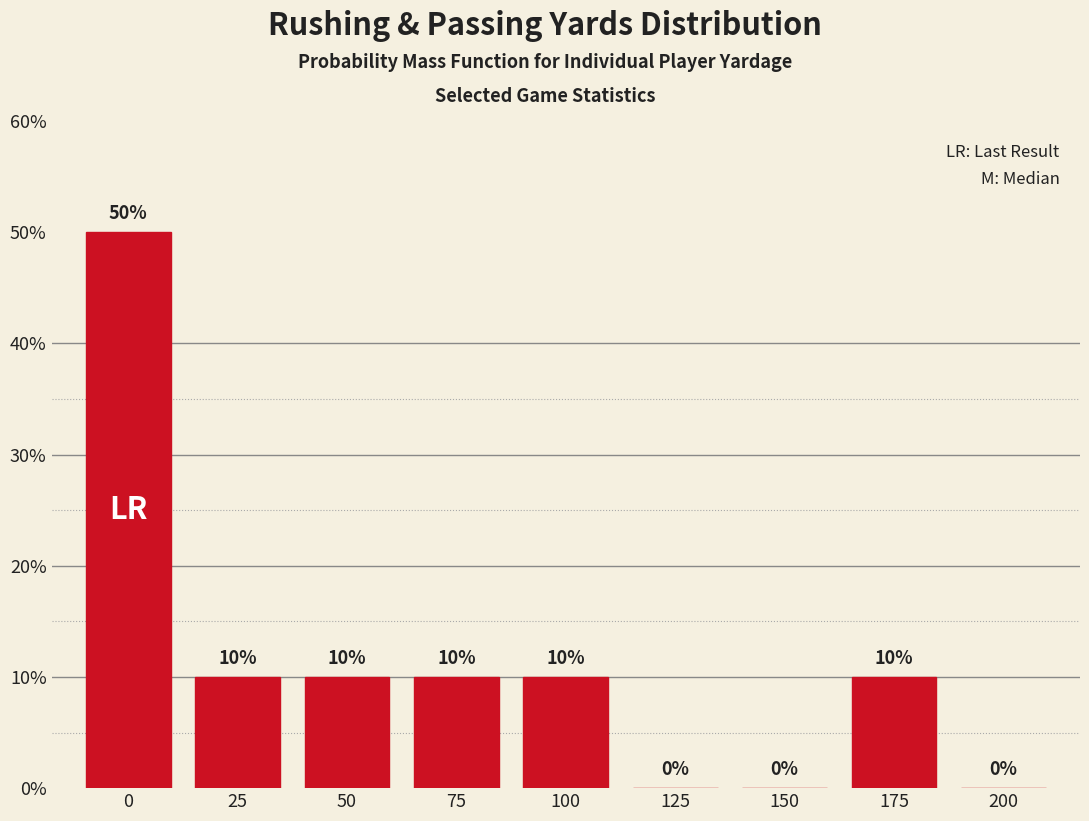

Reading right to left, what are all the values shown in this chart?

200=0	175=10	150=0	125=0	100=10	75=10	50=10	25=10	0=50